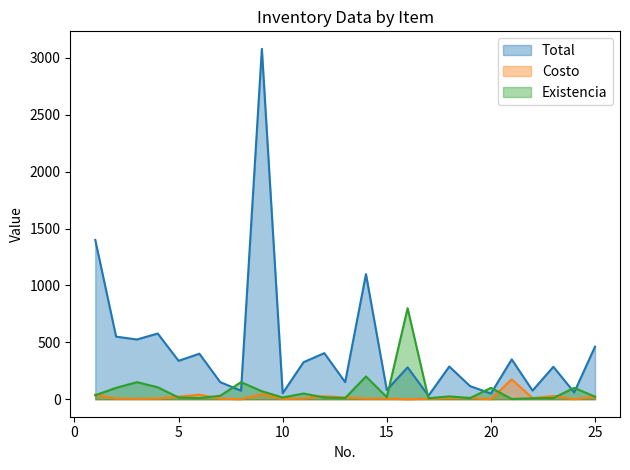

At how many categories does at least one series exceed 385?

10